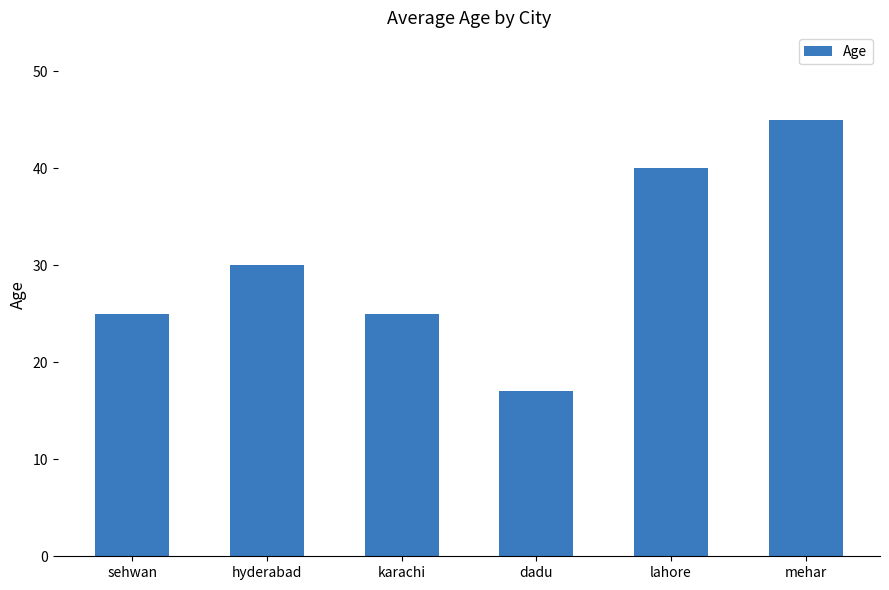

Where is the data nearest to the value 31?

hyderabad